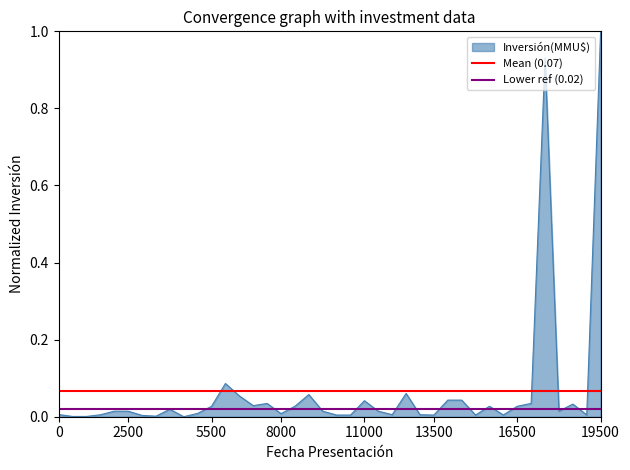

What value does the Mean (0.07) series have at 0?

0.1